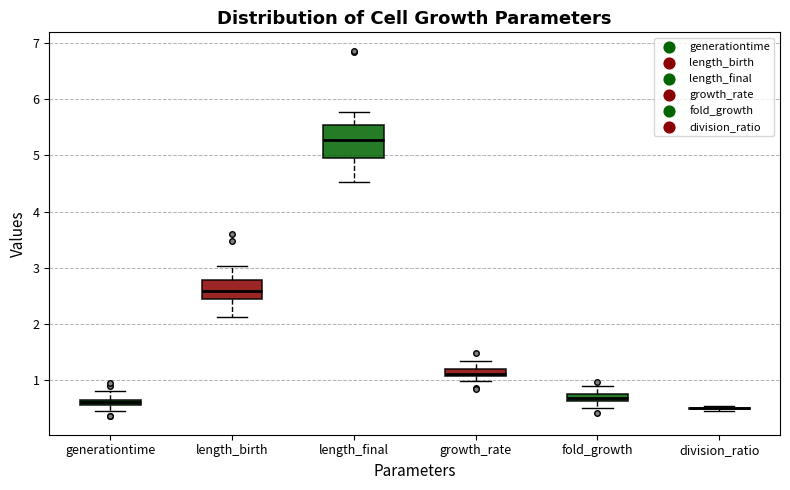

Where is the upper edge of the box for growth_rate on the y-axis? The values are not printed on the chart, so give them approximately, as read against the axis.

1.2